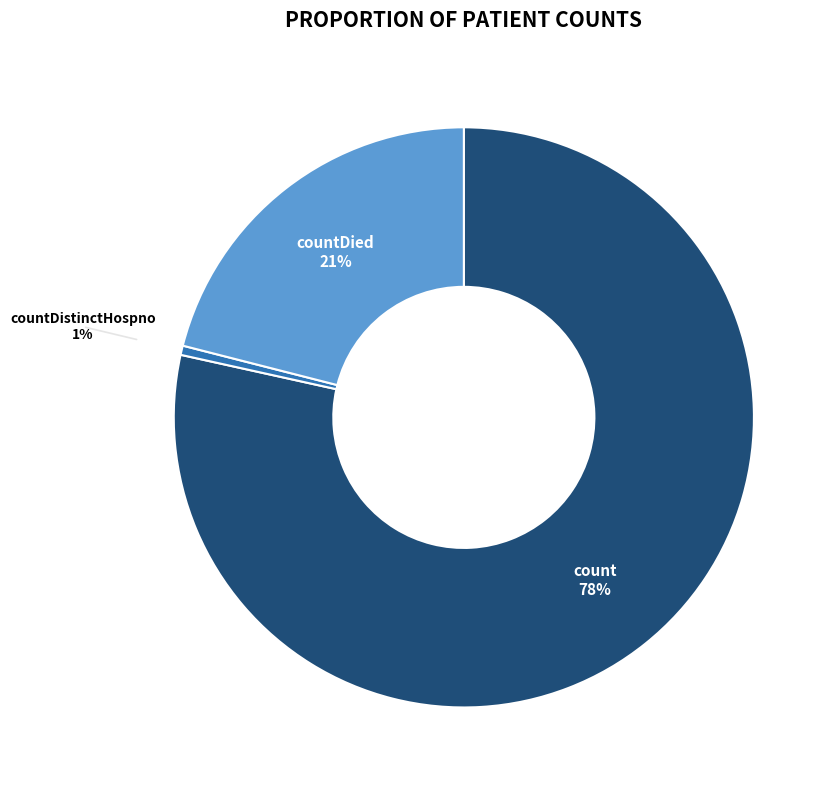

How many slices are in this pie chart?

3